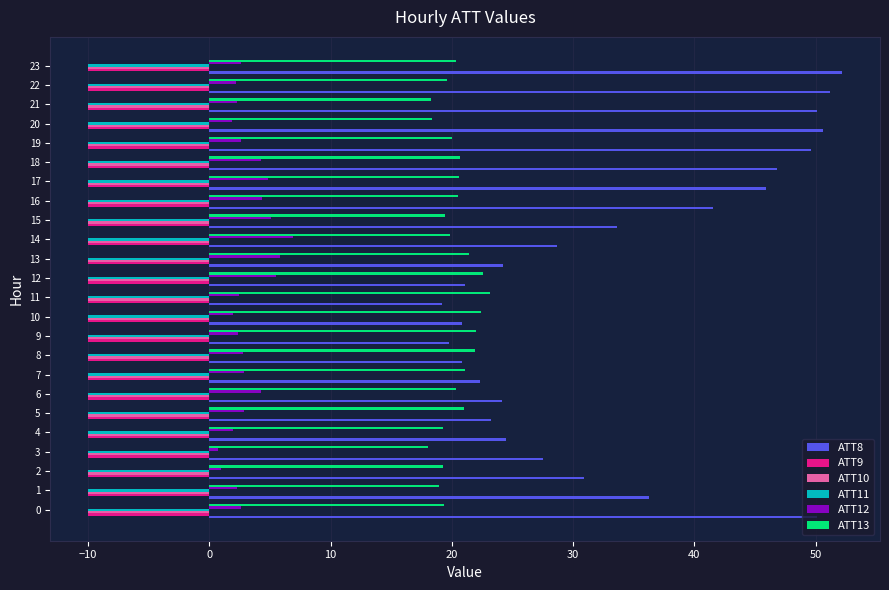

Which series has the largest total across all categories?

ATT8